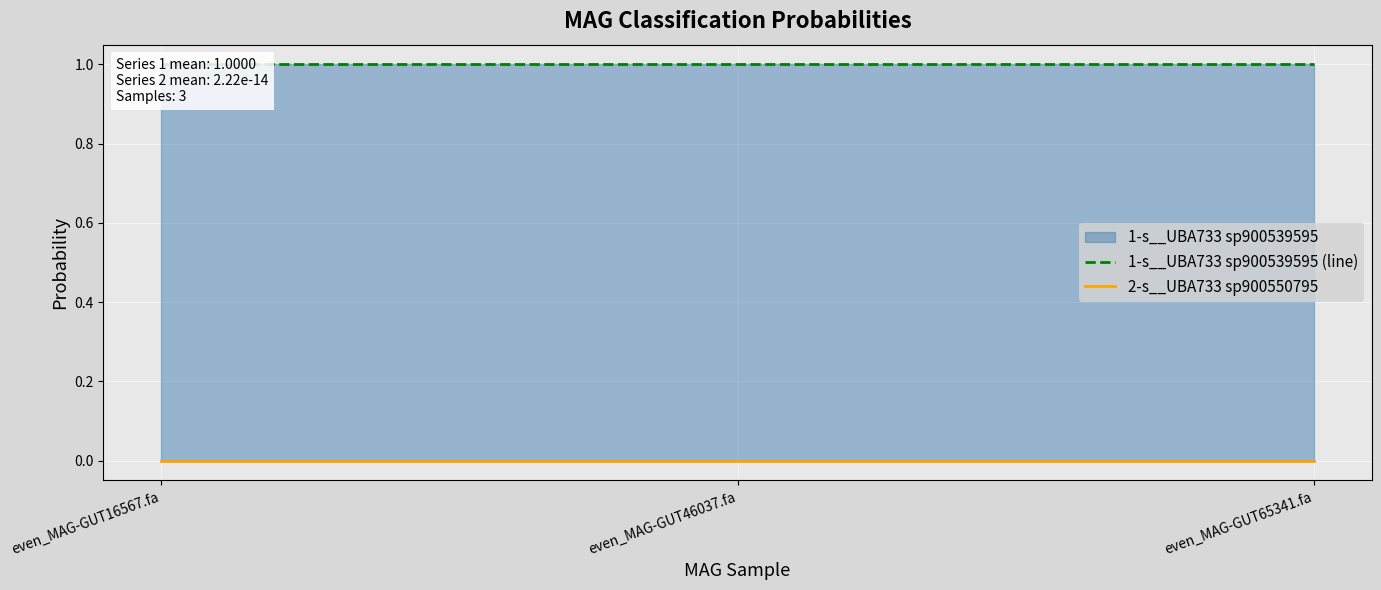

Is the value of 2-s__UBA733 sp900550795 at even_MAG-GUT46037.fa greater than the value of 1-s__UBA733 sp900539595 (line) at even_MAG-GUT16567.fa?

No